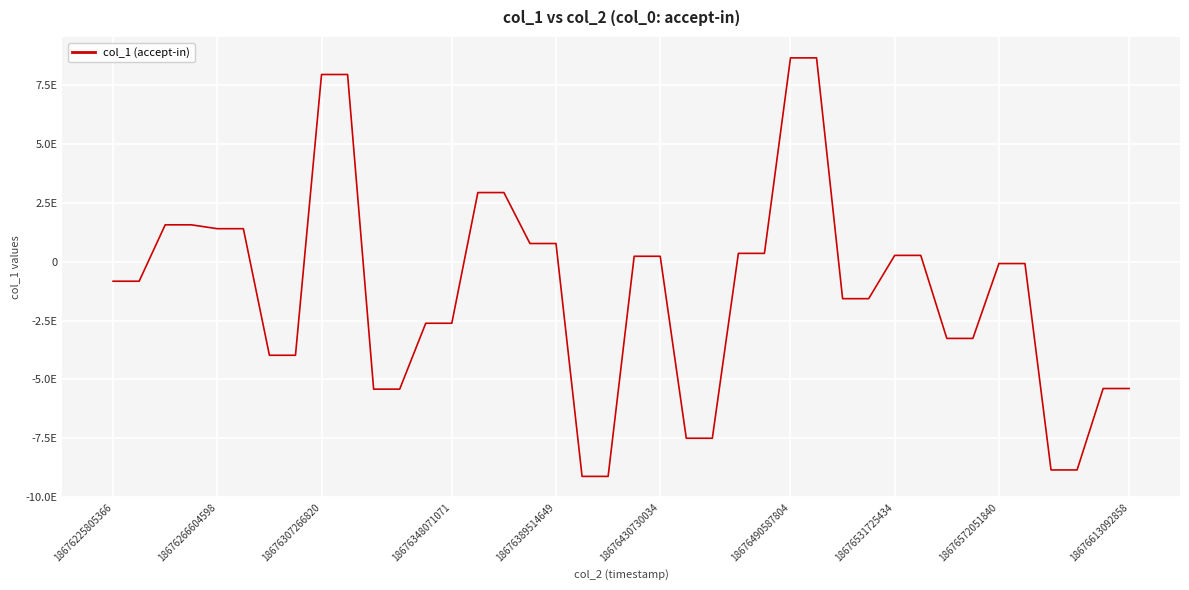

Reading left to right, list all the values displayed in this chart.

-827039189248810240	-827039189248810240	1572124541397168128	1572124541397168128	1407442358604470784	1407442358604470784	-3977127697964861952	-3977127697964861952	7966230971258589184	7966230971258589184	-5417898208373699584	-5417898208373699584	-2615180232318731264	-2615180232318731264	2943924340909147648	2943924340909147648	777544121390300928	777544121390300928	-9129031674010243072	-9129031674010243072	234013139809650400	234013139809650400	-7506763790749255680	-7506763790749255680	357712193197393216	357712193197393216	8673181657602486272	8673181657602486272	-1569243371461812992	-1569243371461812992	272128919290783840	272128919290783840	-3260088569528002560	-3260088569528002560	-74956935085293824	-74956935085293824	-8854882946909577216	-8854882946909577216	-5391650394941786112	-5391650394941786112